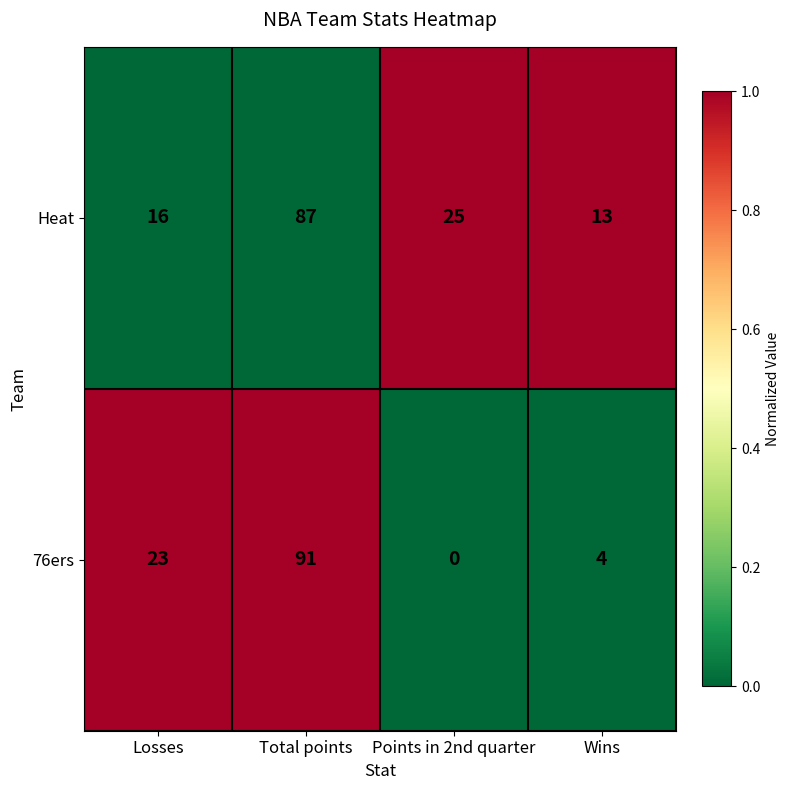

What is the average value of the Heat series?

35